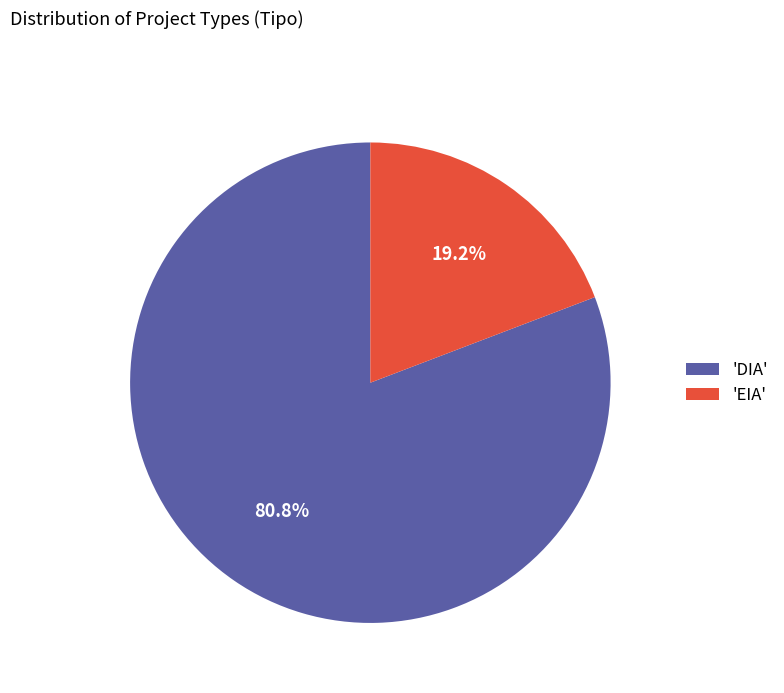

Rank the categories by value from lowest to highest.

'EIA', 'DIA'